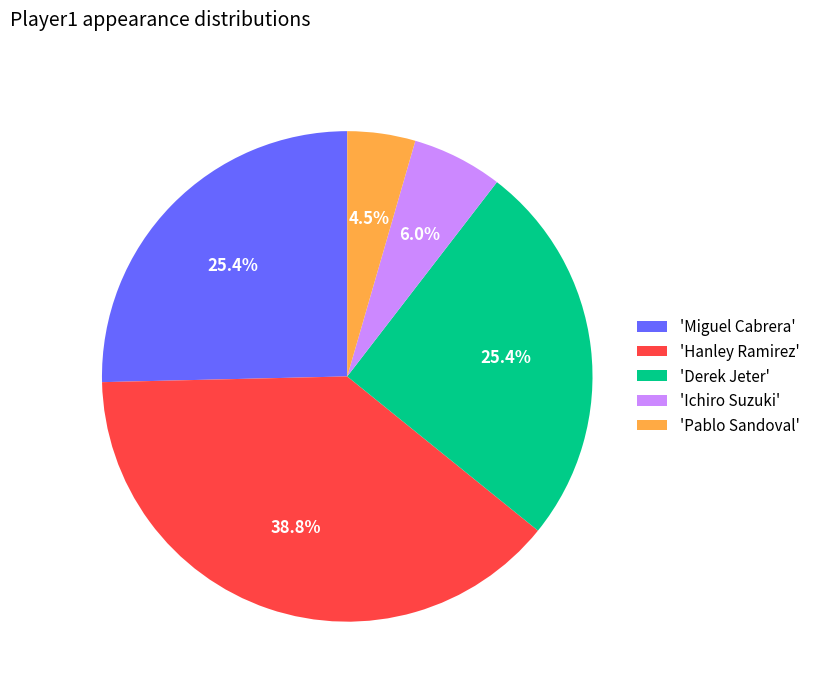

Is the sum of 'Miguel Cabrera' and 'Ichiro Suzuki' greater than half?

No